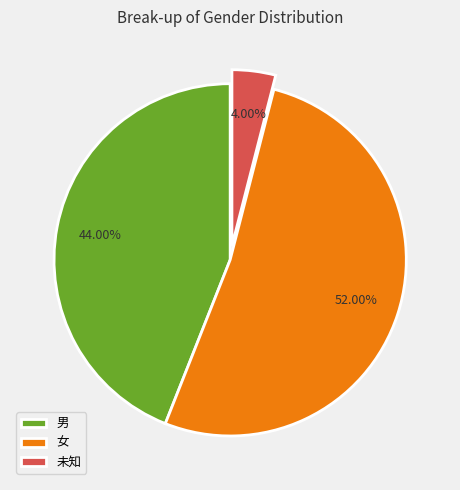

To the nearest percent, what is the difference between the largest and smallest slice percentages?

48%